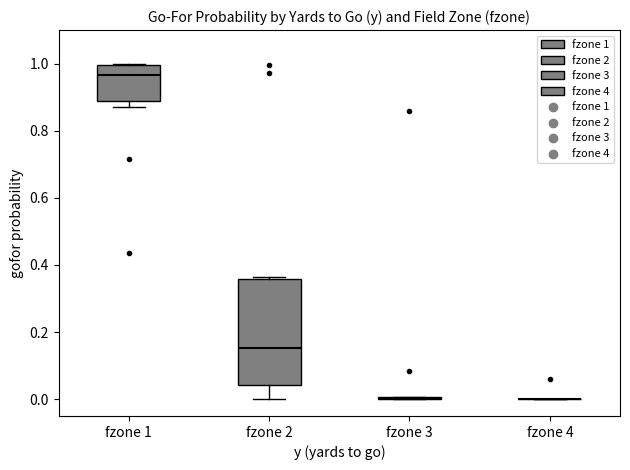

Reading left to right, read every box against the y-axis: the position of its median line, the range the box covers, and the ends of its whiskers. The values are not printed on the chart, so give them approximately, as read against the axis.

fzone 1: median 0.96, box 0.88 to 1.00, whiskers 0.88 (just below the box's lower edge) to 1.00
fzone 2: median 0.16, box 0.04 to 0.36, whiskers 0.00 to 0.36 (just above the box's upper edge)
fzone 3: box collapsed to a line at 0.00, whiskers 0.00 to 0.00
fzone 4: box collapsed to a line at 0.00, whiskers 0.00 to 0.00